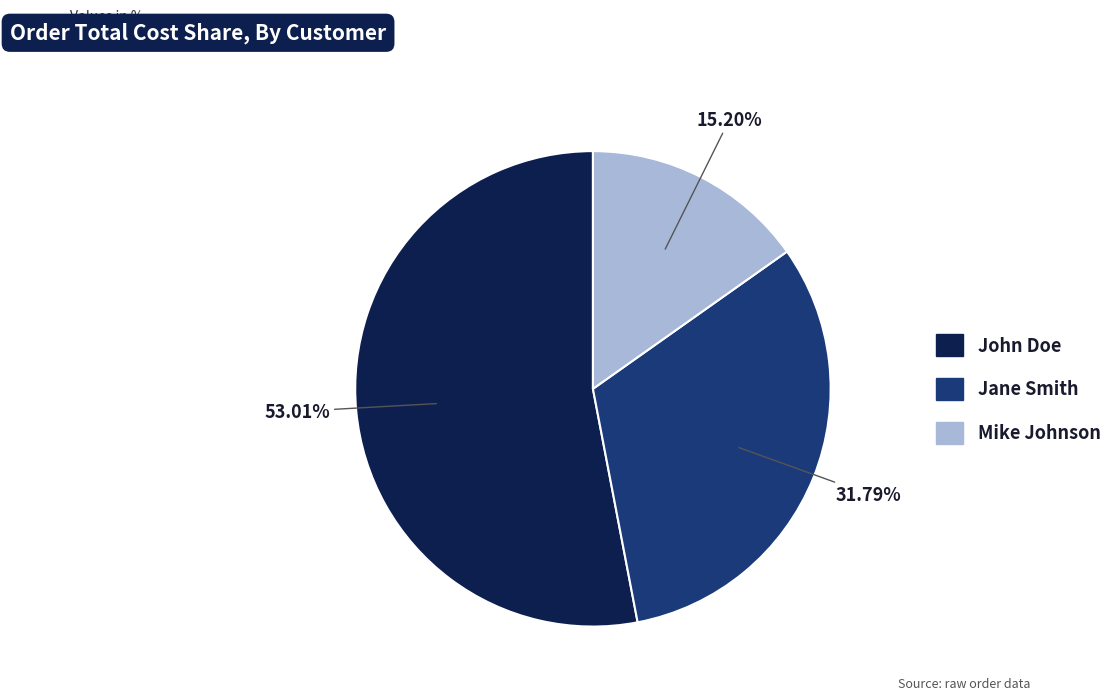

To the nearest percent, what portion does Mike Johnson represent?

15%